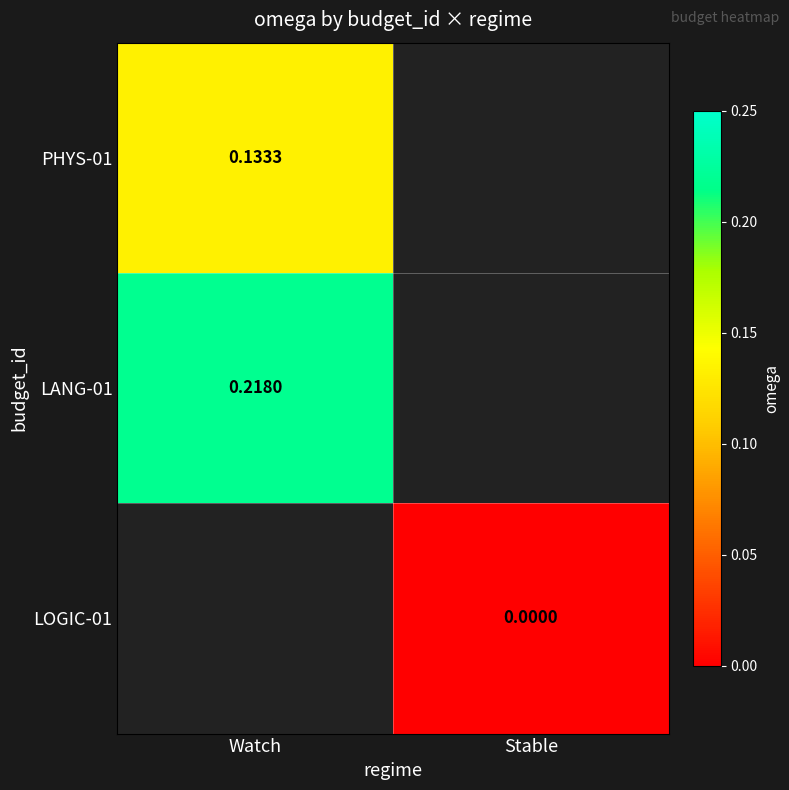

Is the value of PHYS-01 at Watch greater than the value of LANG-01 at Watch?

No